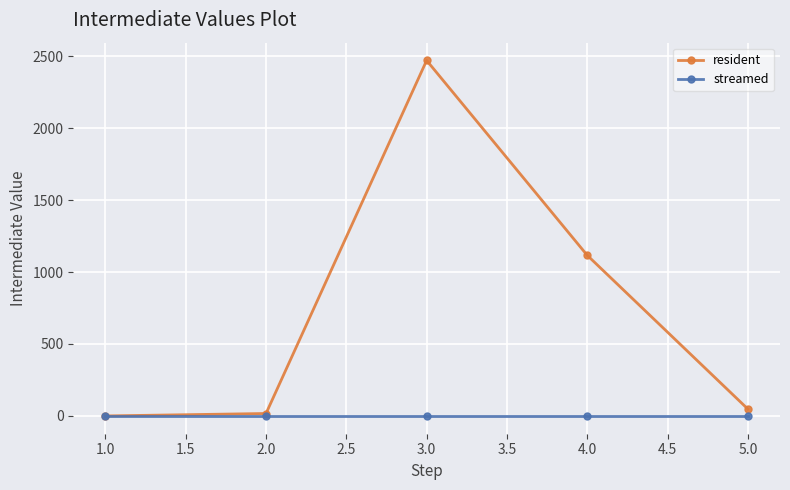

What is the label of the 5th point from the right?

1.0